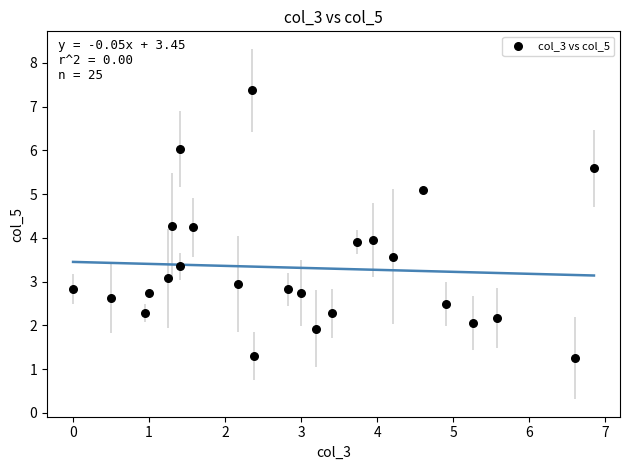

What is the range of Y values (max minus min)?

6.1